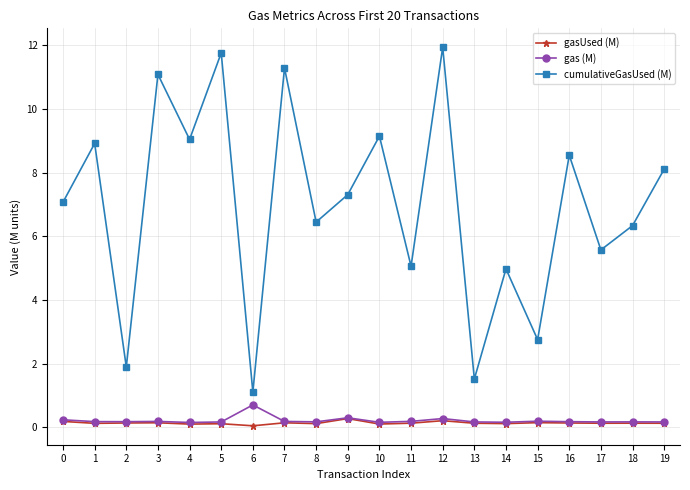

What is the value of the gasUsed (M) point at the 9th from the left?

0.1